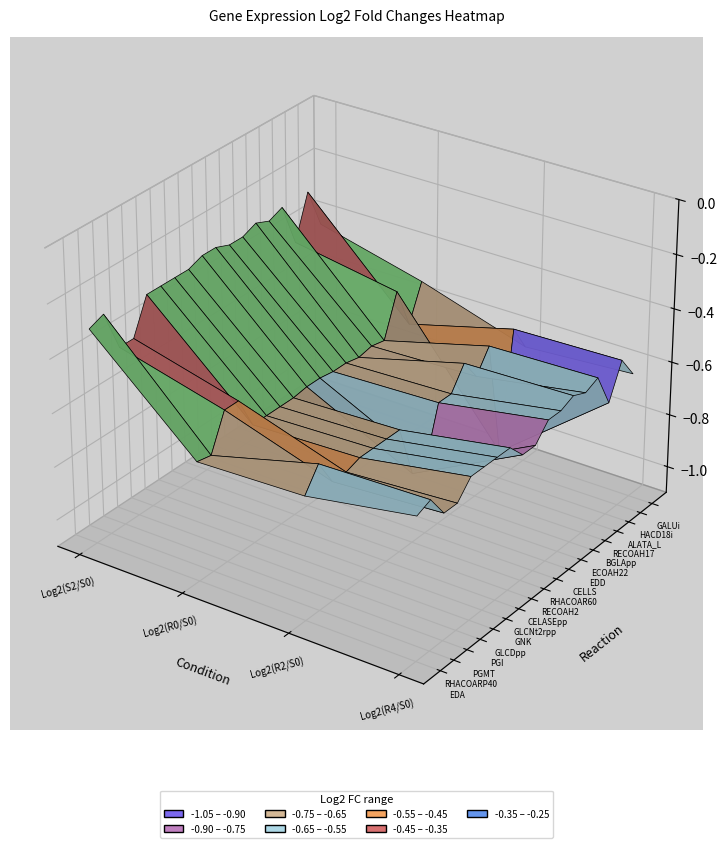

True or false: RHACOARP40 has a value of -0.3 at 0.

True